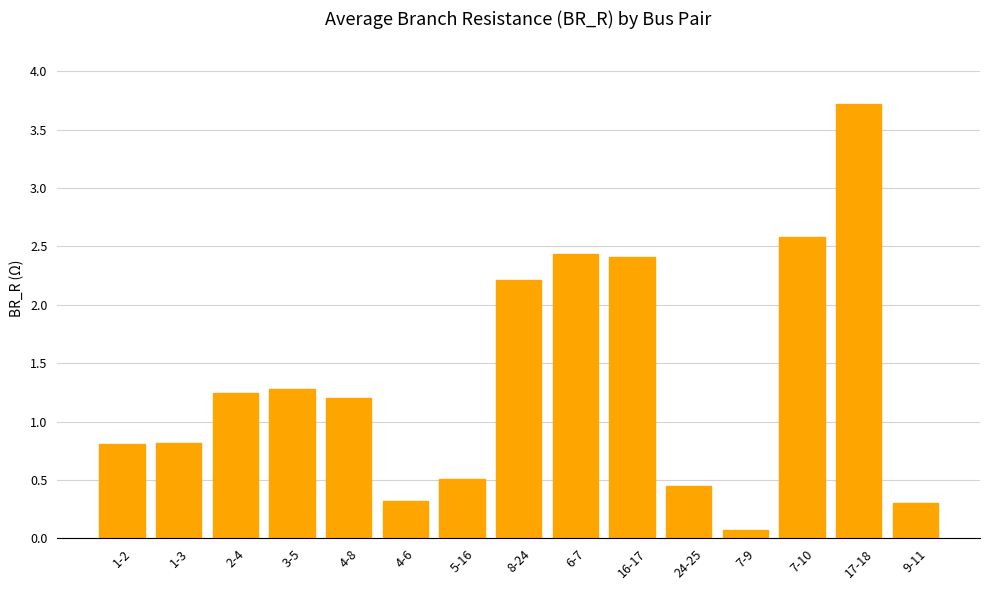

What is the label of the 2nd bar from the left?

1-3